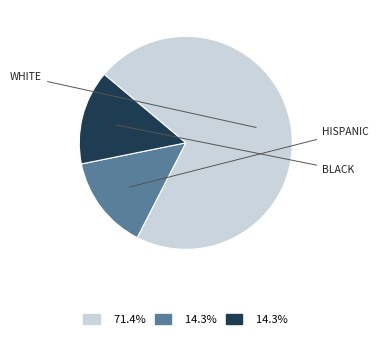

Is there a majority slice in this chart?

Yes